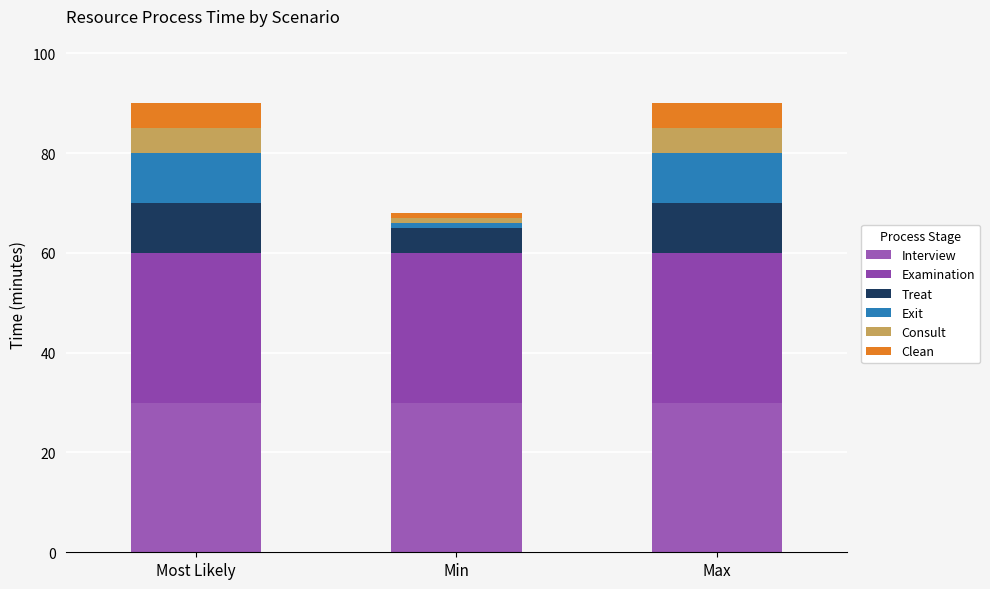

Does the chart contain any negative values?

No